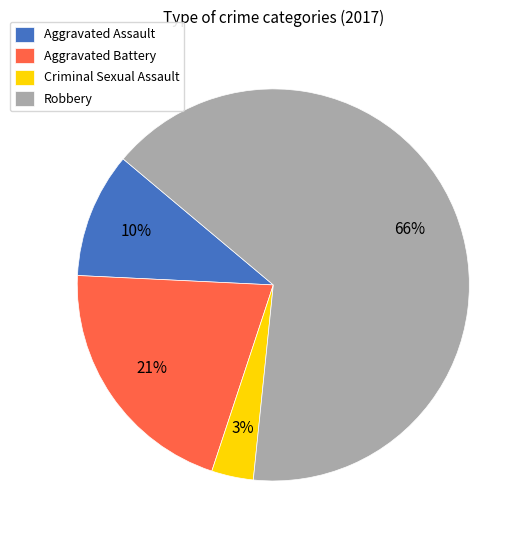

Combined, do Aggravated Battery and Aggravated Assault account for over 50%?

No